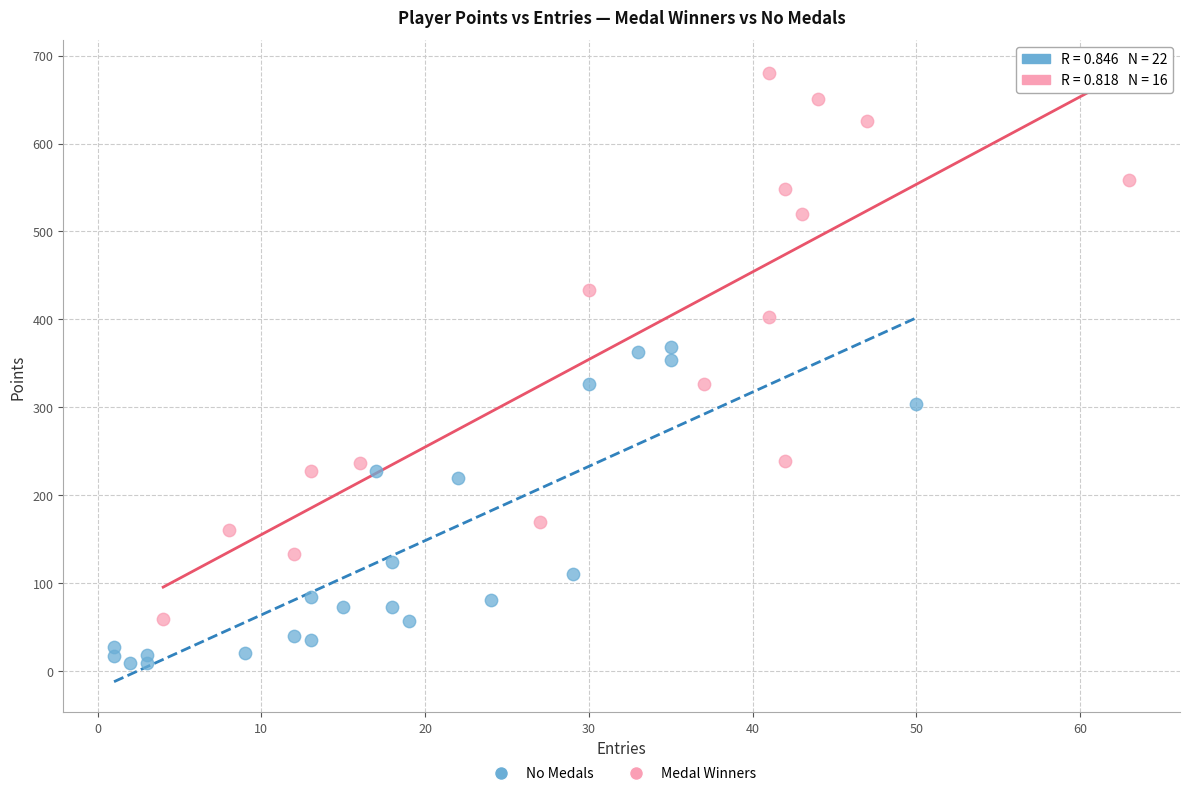

Which series contains the lowest Y value?

No Medals